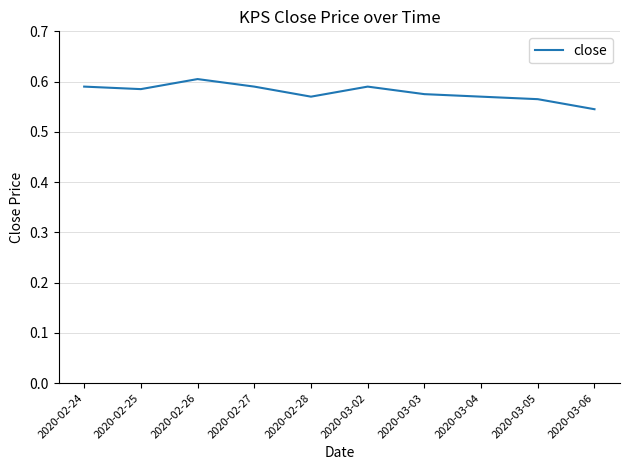

True or false: the data shows 0.1 at 2020-03-05.

False